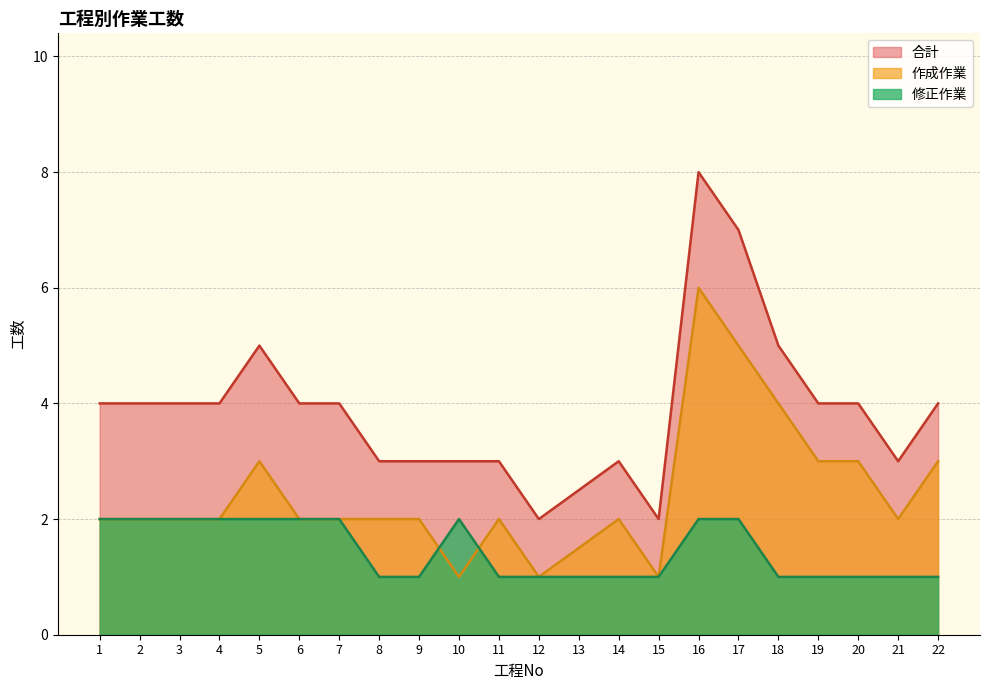

What are all the series names shown in the legend?

合計, 作成作業, 修正作業